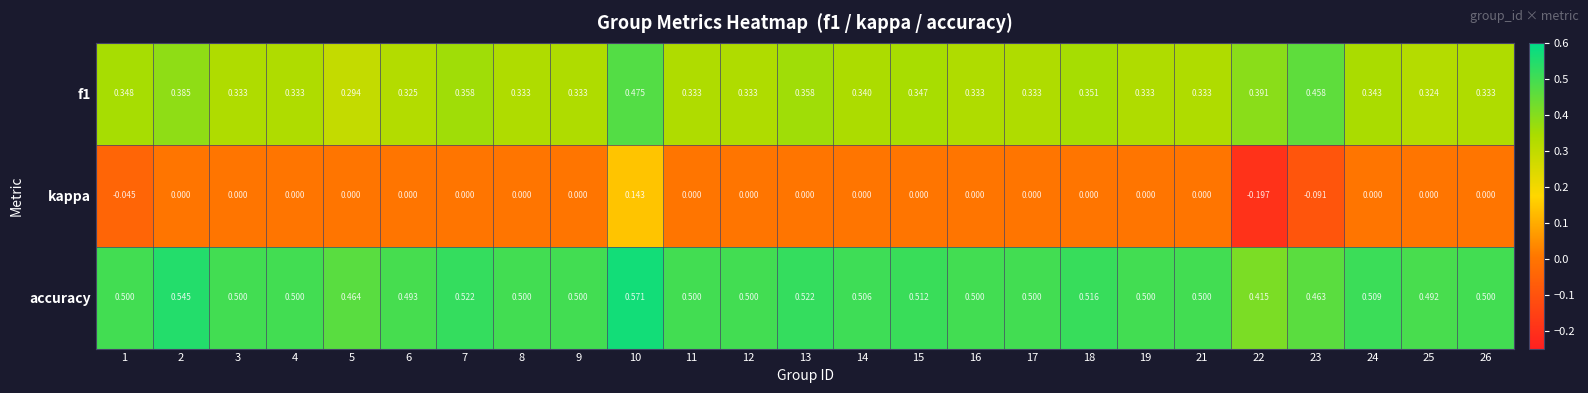

Is the value of f1 at 26 greater than the value of kappa at 4?

Yes